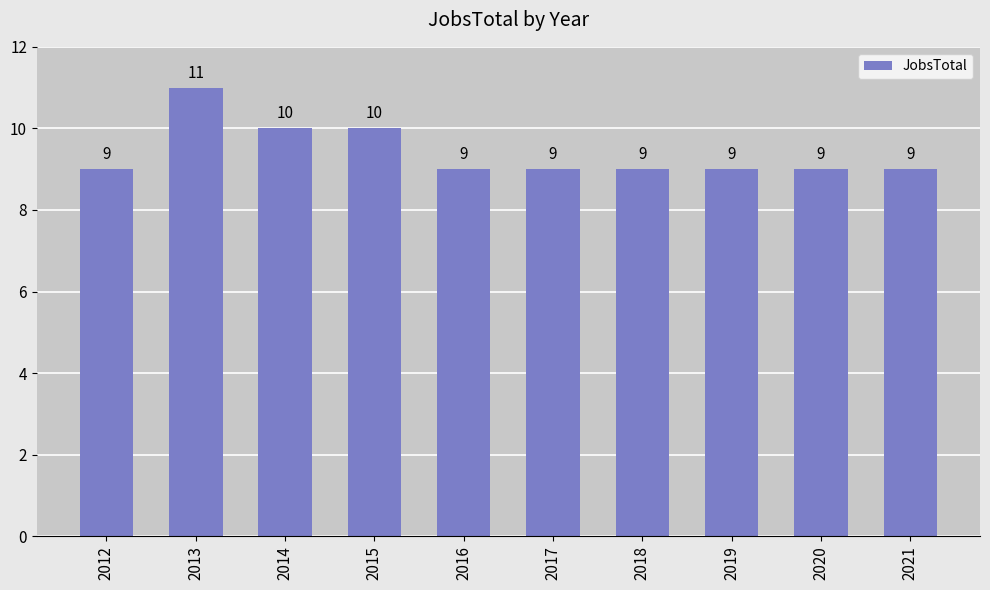

What is the average value?

9